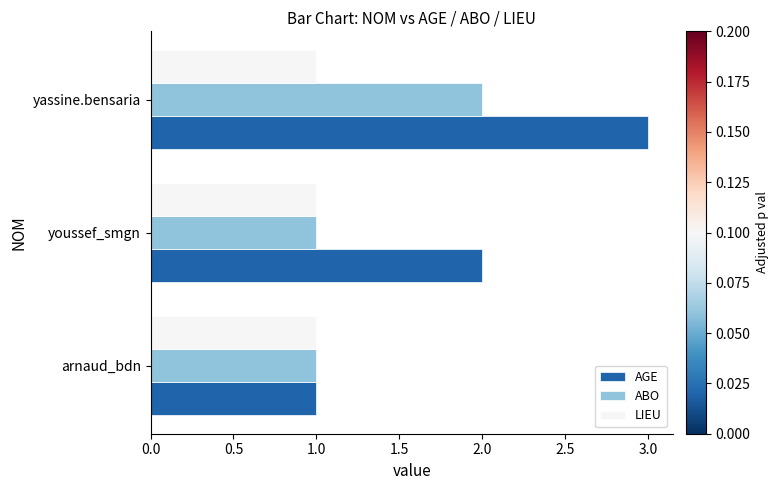

Is the value of AGE at youssef_smgn greater than the value of LIEU at yassine.bensaria?

Yes